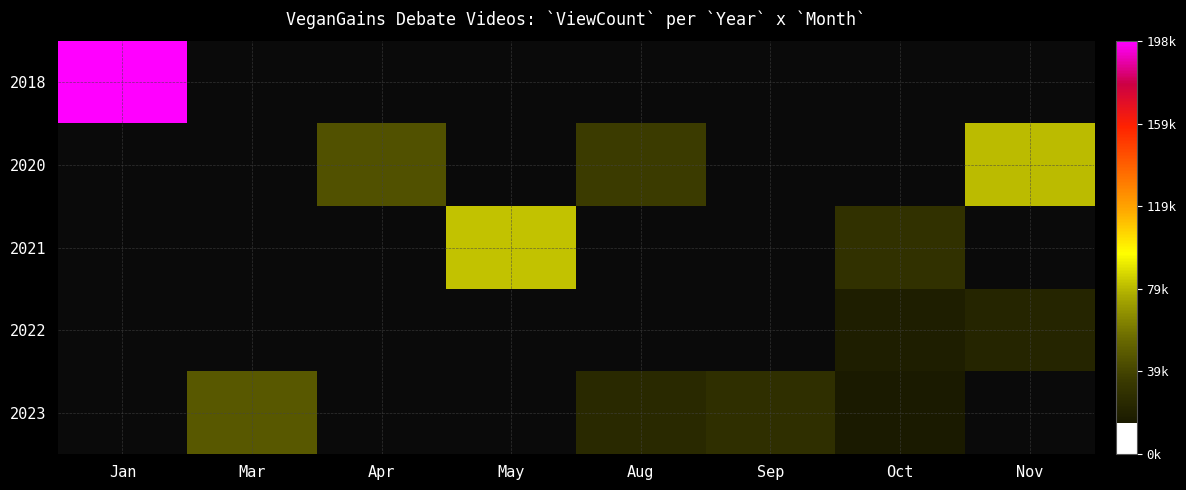

At how many categories does at least one series exceed 33711?

6